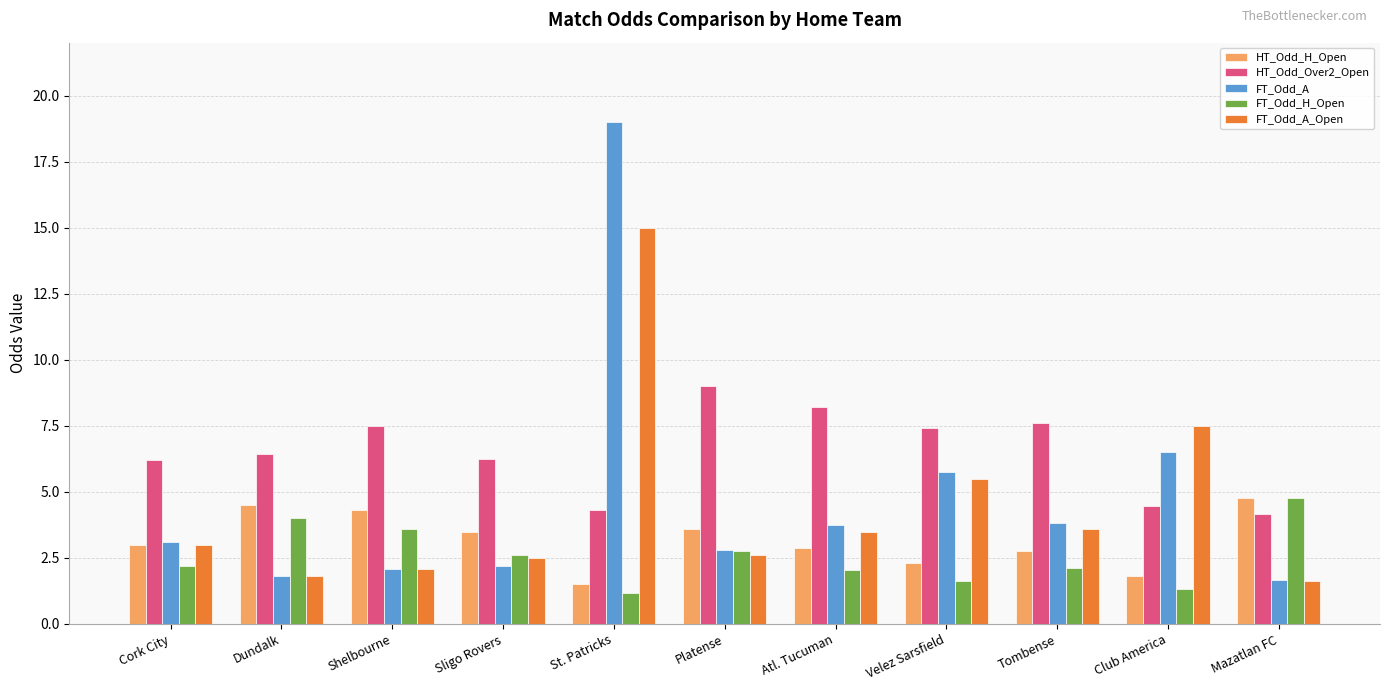

What is the difference between the highest and lowest values at St. Patricks?

17.8